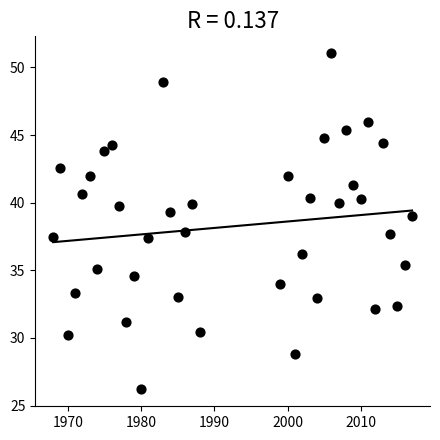

What is the range of Y values (max minus min)?

24.9